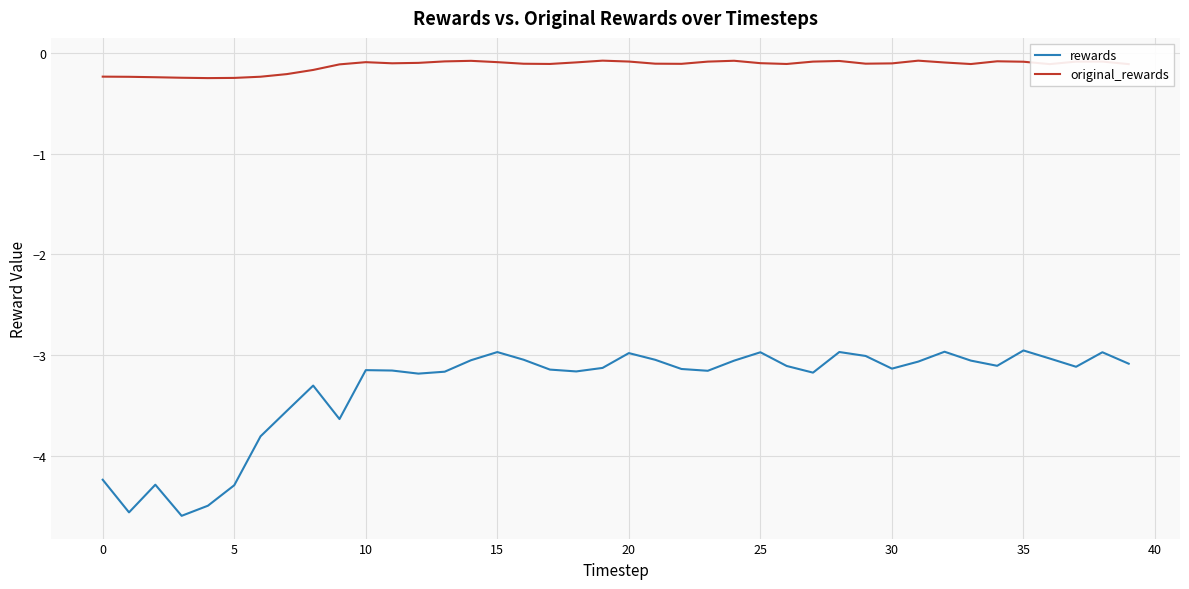

List the series in order of their peak value, highest first.

original_rewards, rewards